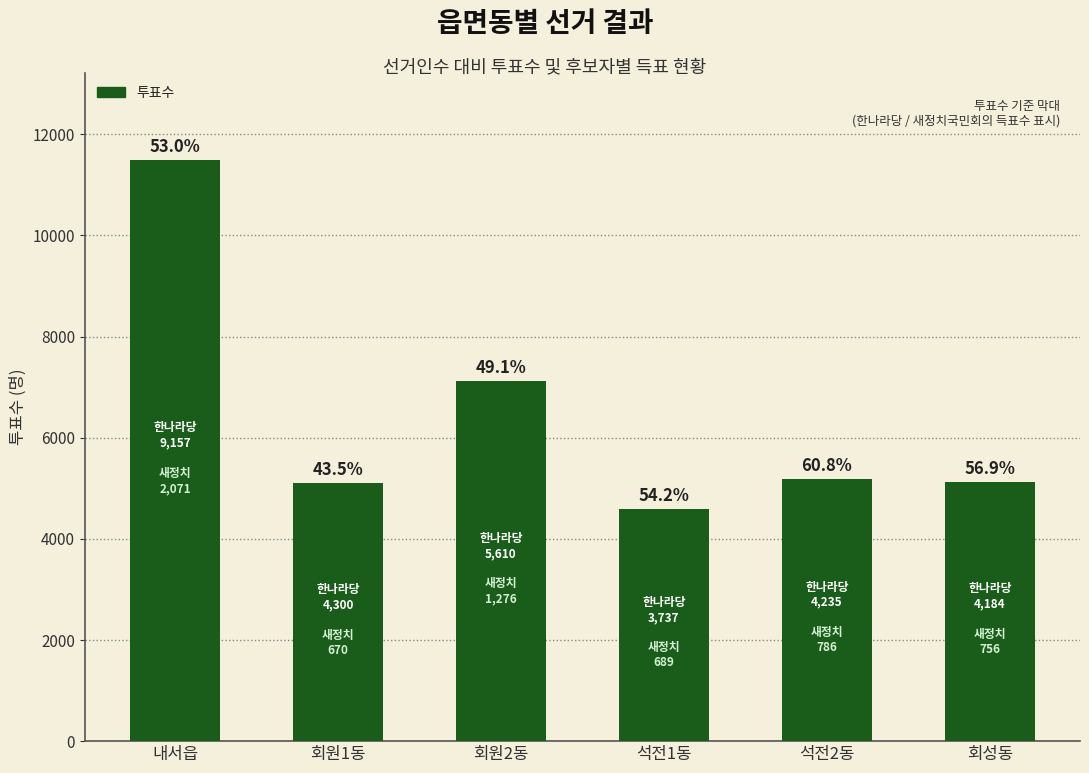

How many bars are there in total?

6